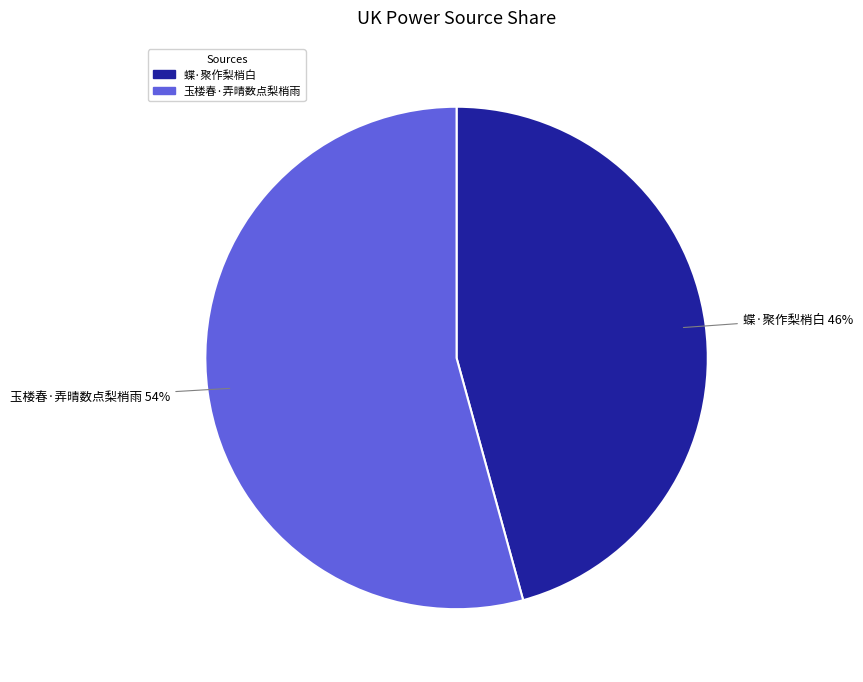

Rank the categories by value from highest to lowest.

玉楼春·弄晴数点梨梢雨, 蝶·聚作梨梢白